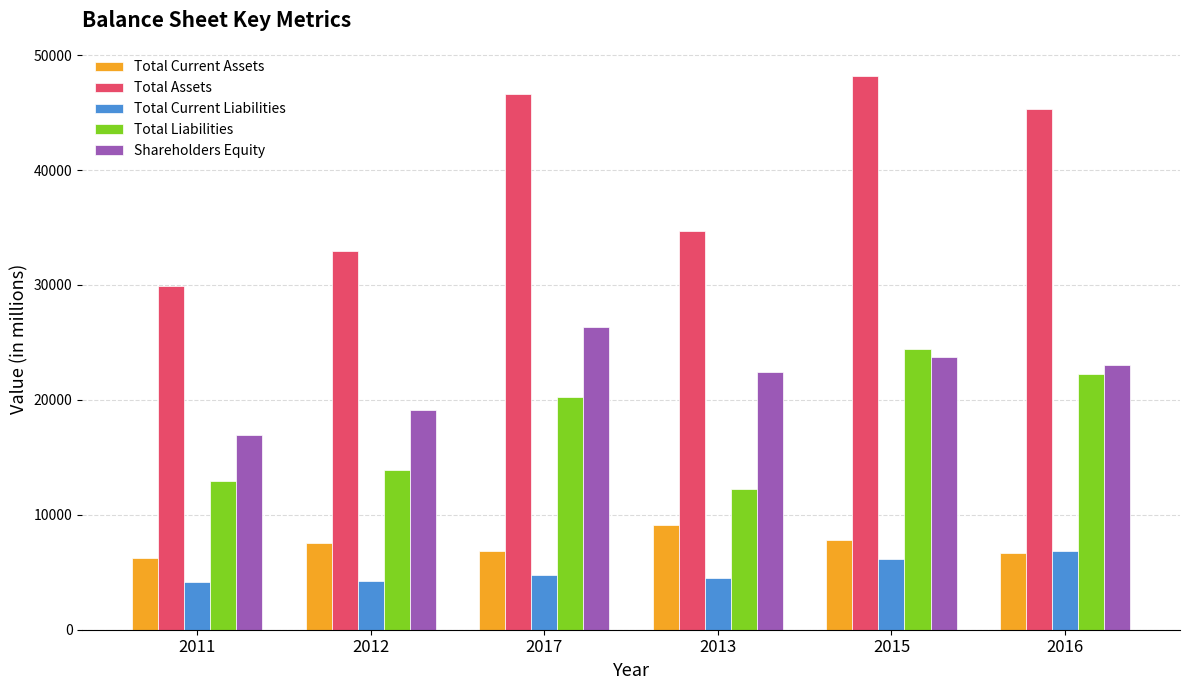

At which category does the chart reach its peak across all series?

2015